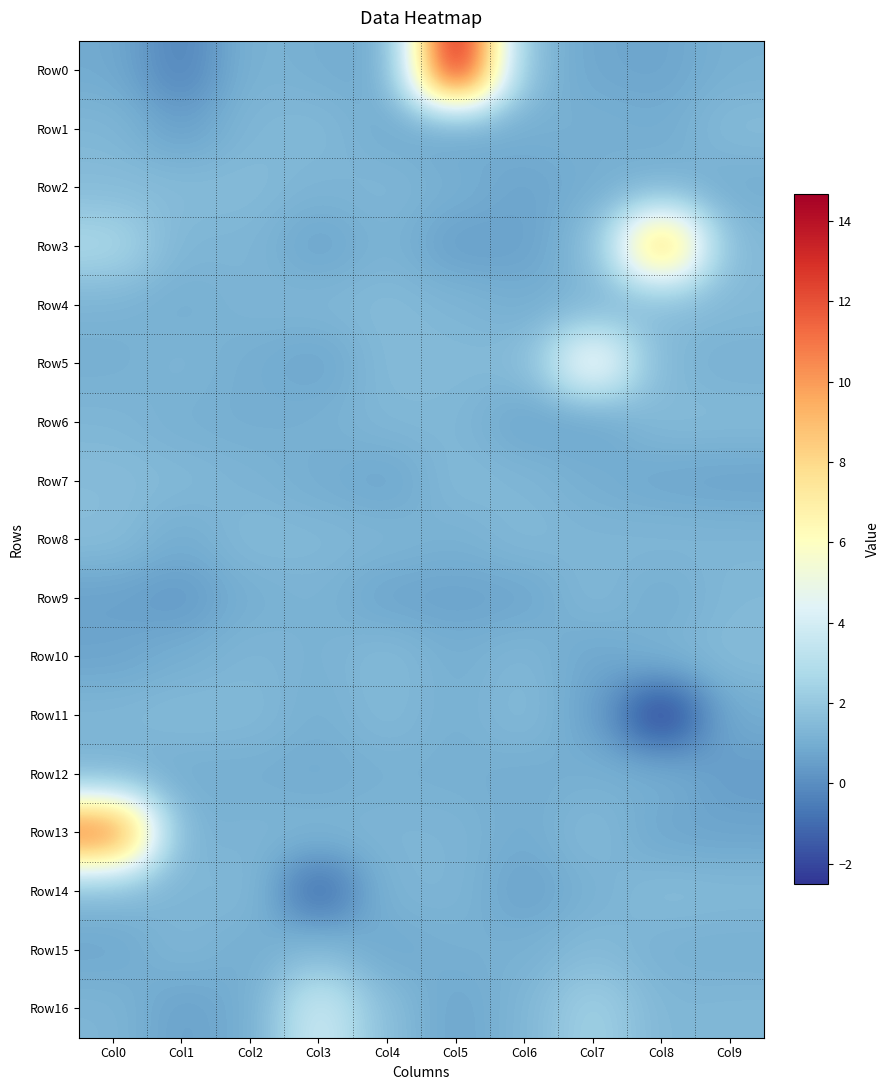

What is the total value across all series at Col2?

20.7